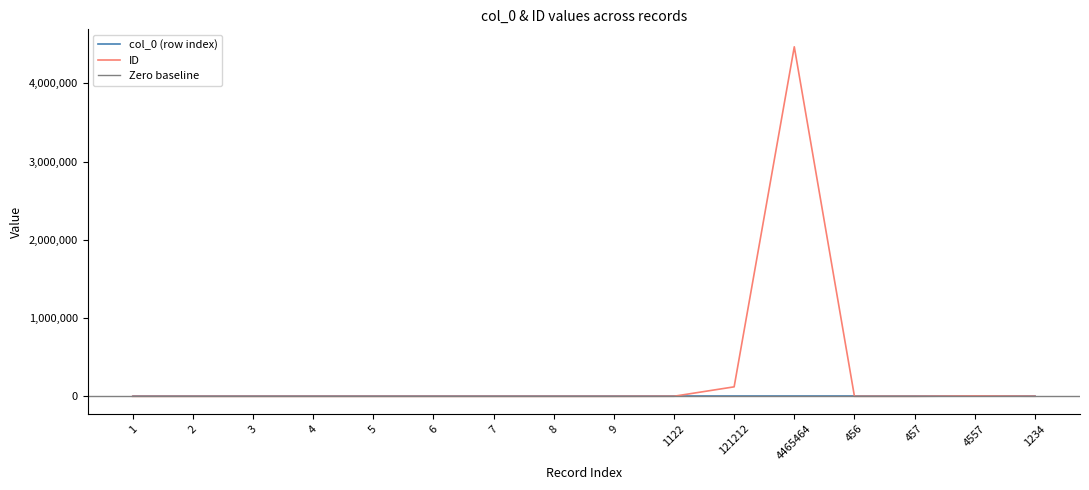

Is it true that col_0 equals 6 at 5?

False